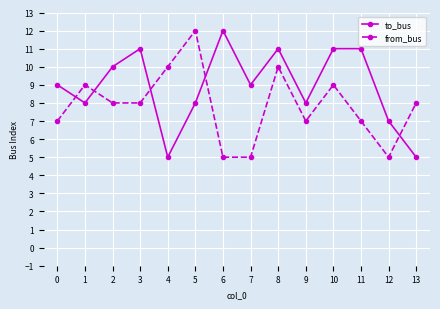

Where do from_bus and to_bus first cross each other?

0 and 1